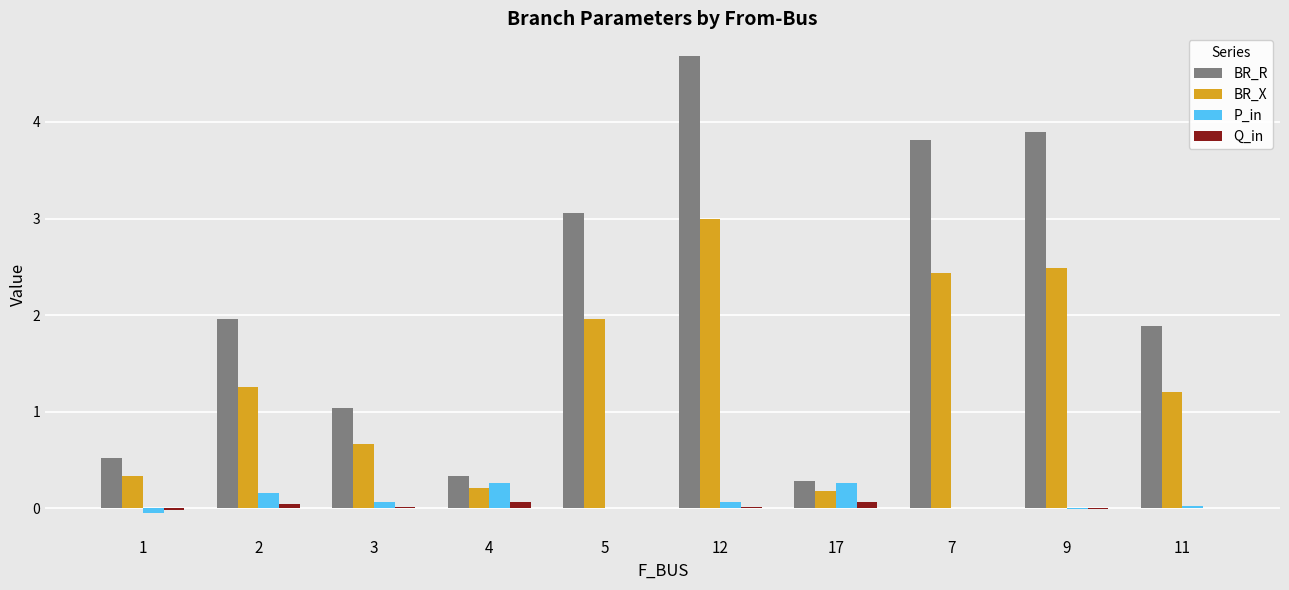

Are the bars grouped side by side (vs. stacked)?

Yes